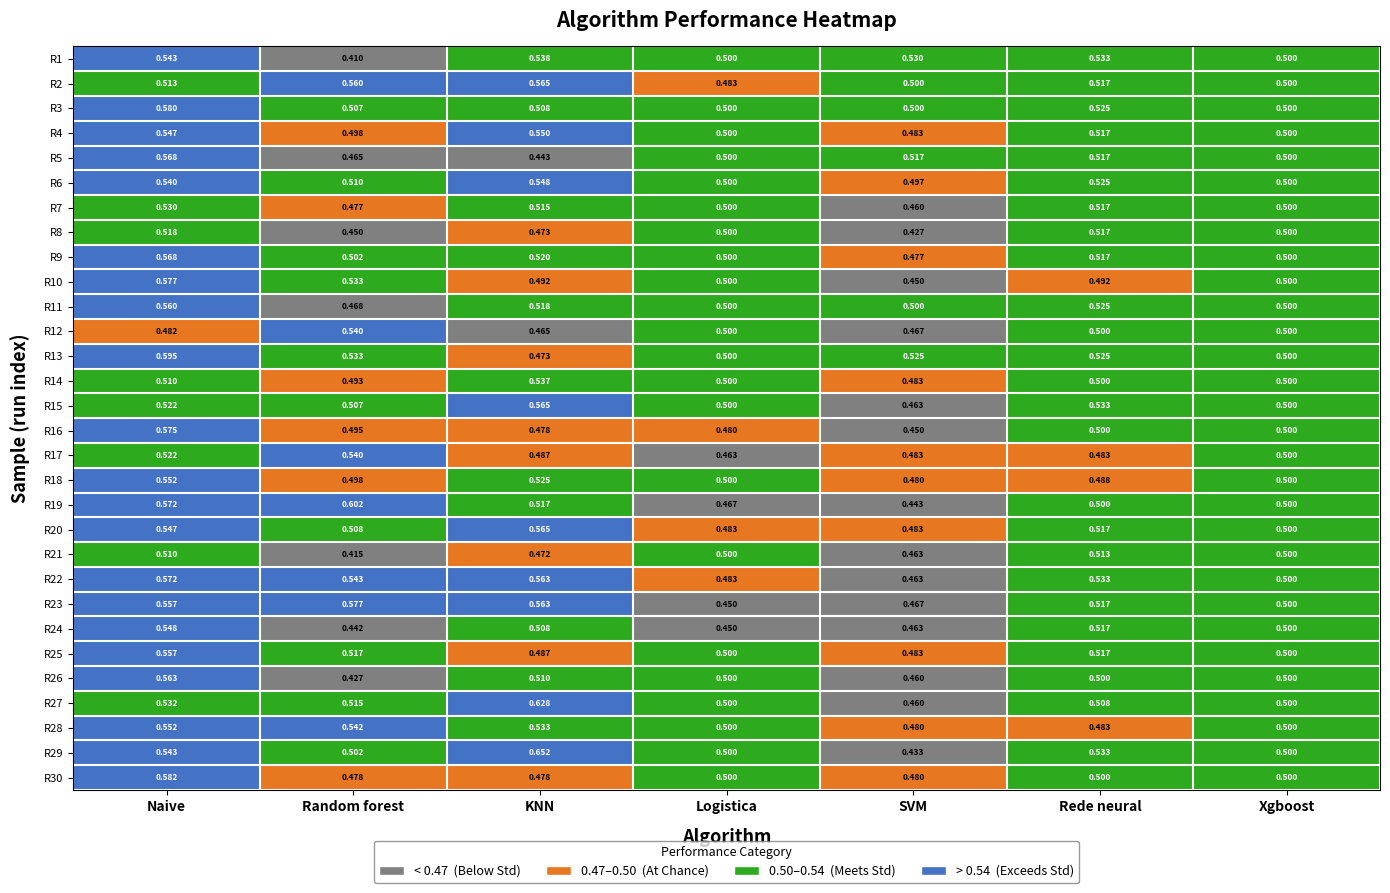

At which category does the chart reach its minimum across all series?

Random forest